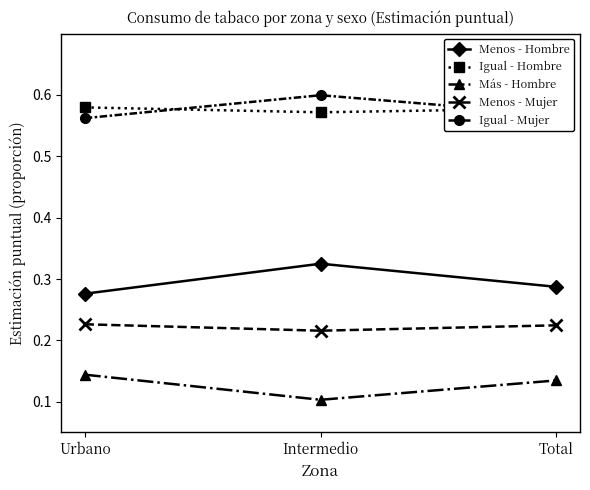

What position from the left is Total?

3